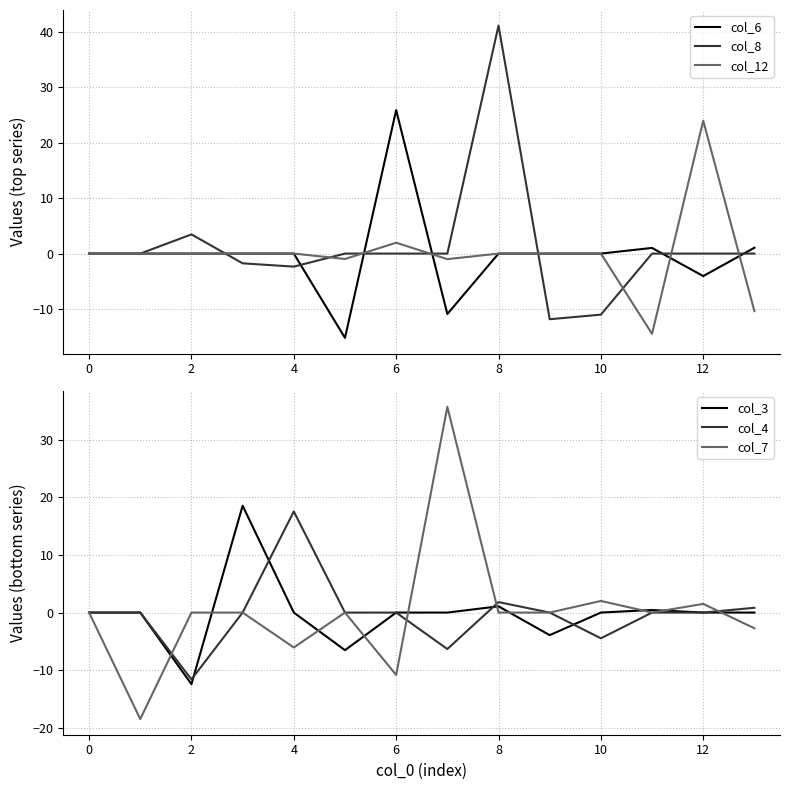

At which label does col_12 reach its peak?

12